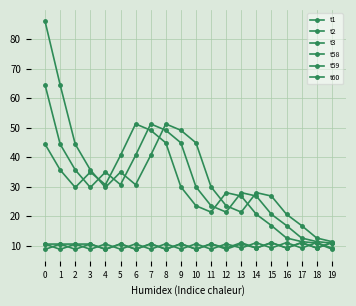

The t1 series shows 14.5 at 2. True or false?

False